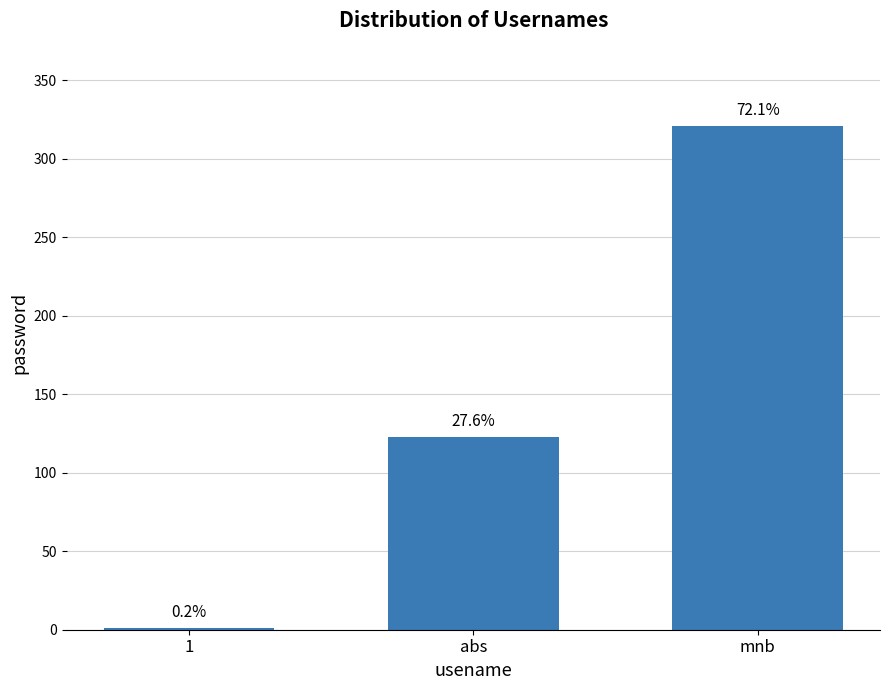

Are the bars horizontal?

No